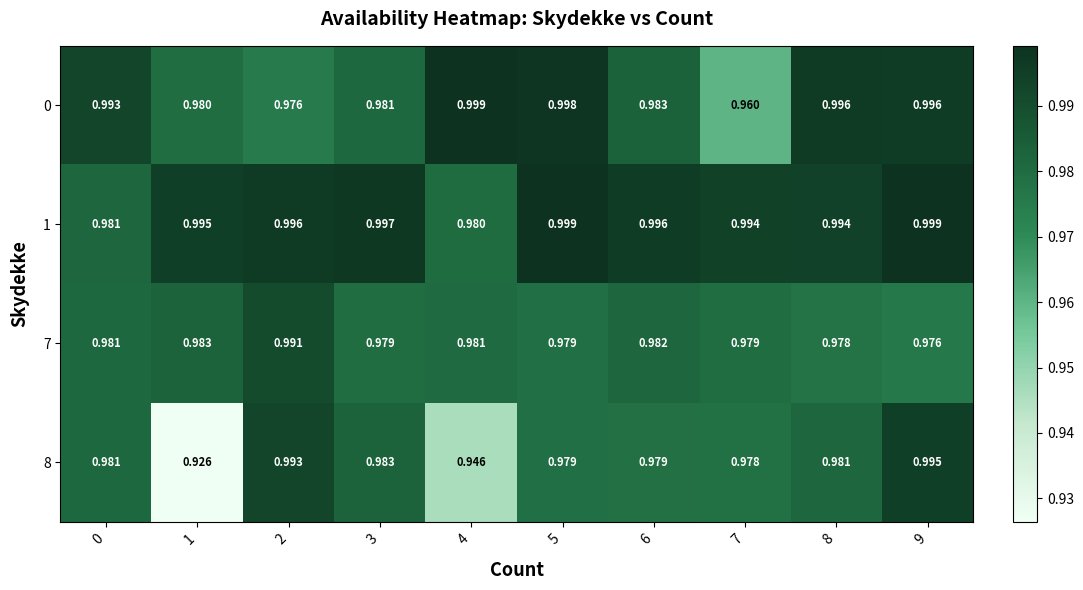

How many data points does each series have?

10